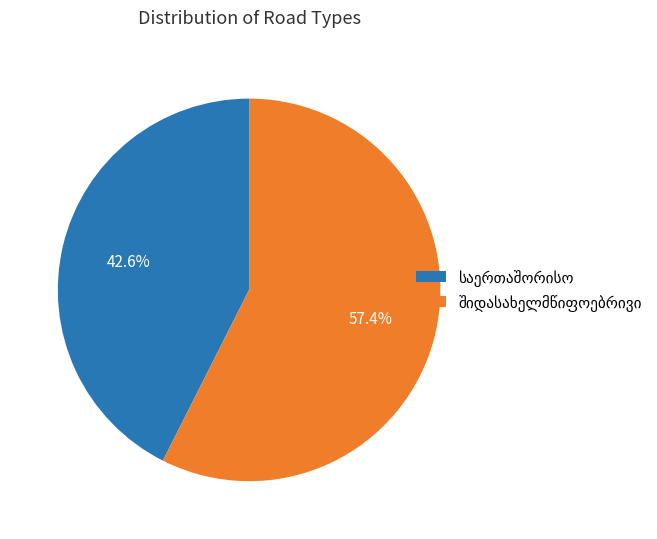

Is there any slice that represents more than half of the pie?

Yes